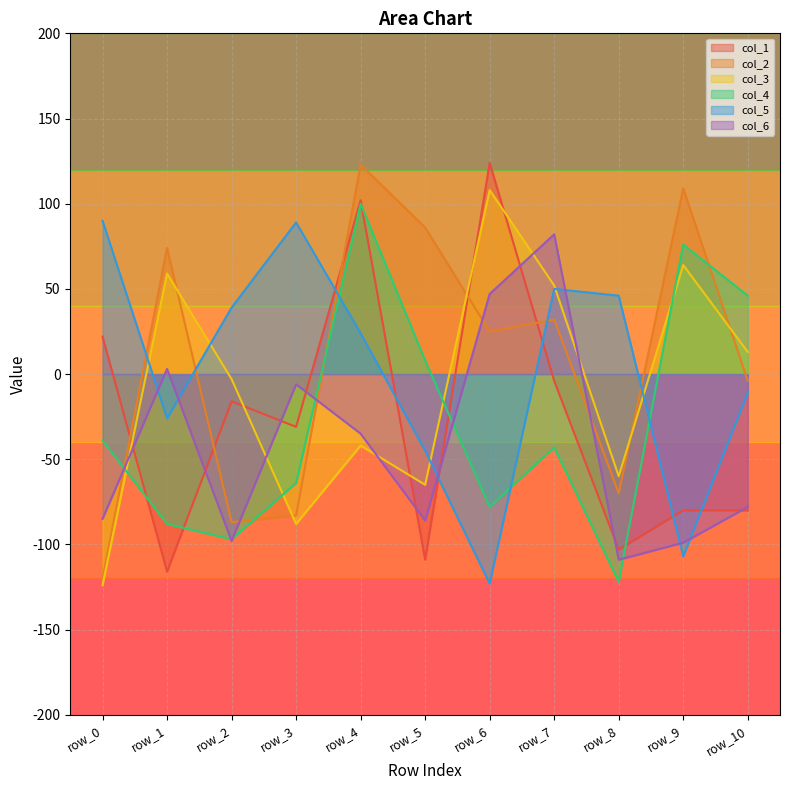

How many lines are shown in the chart?

6